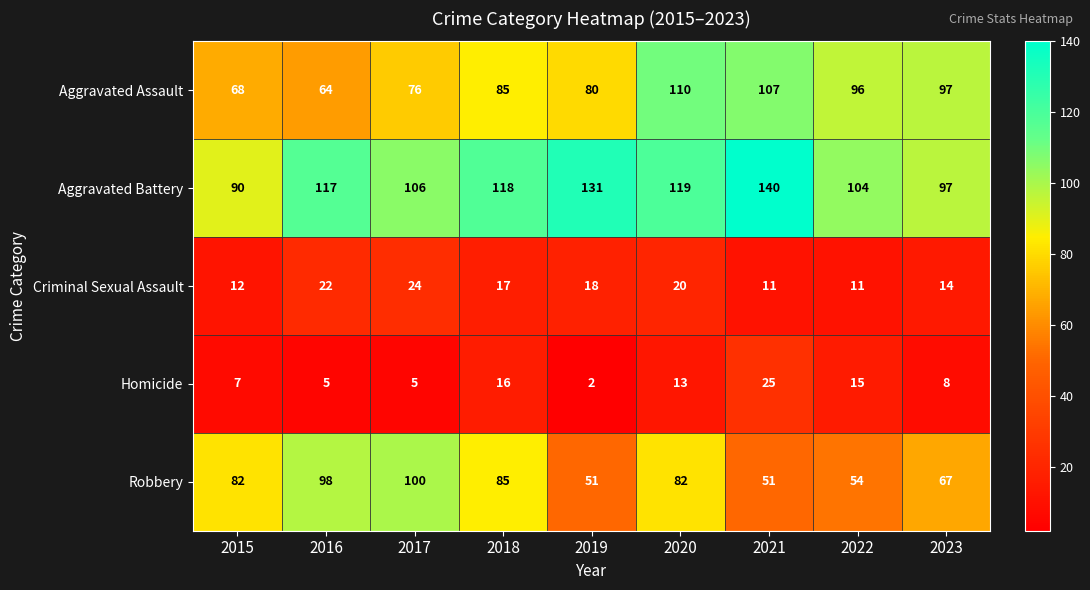

Which series has the largest total across all categories?

Aggravated Battery